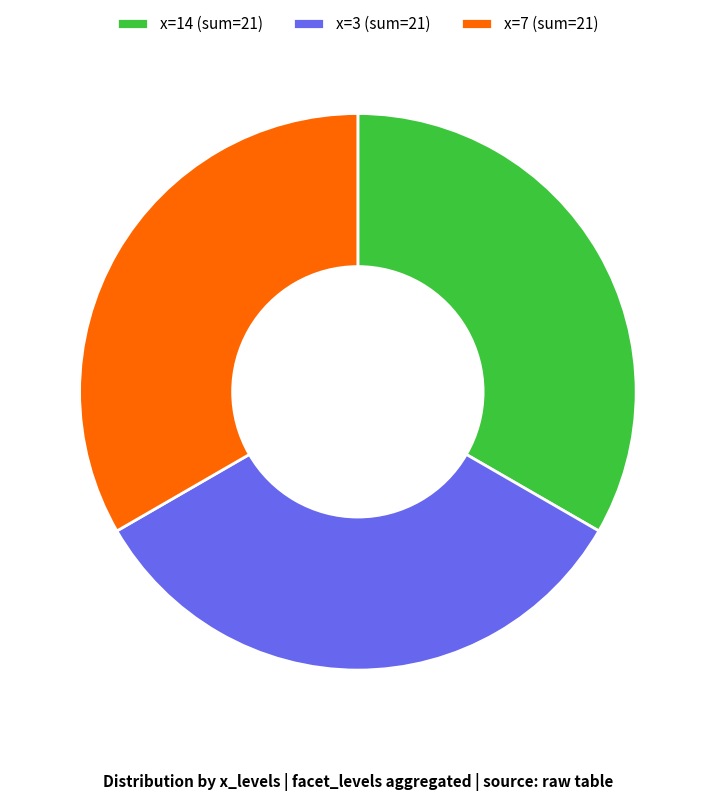

How many segments does this pie chart have?

3